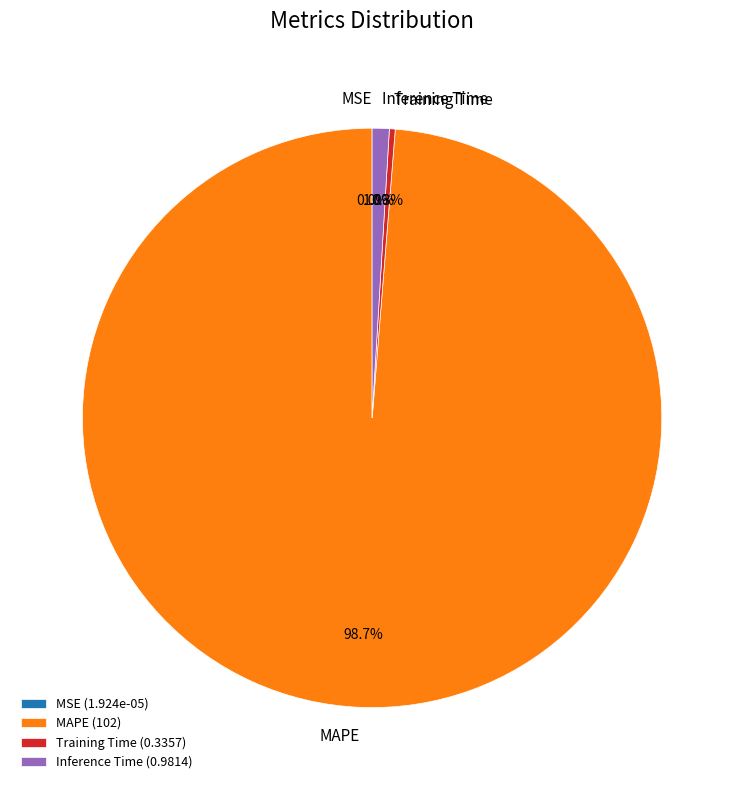

Which category has the biggest portion of the pie?

MAPE